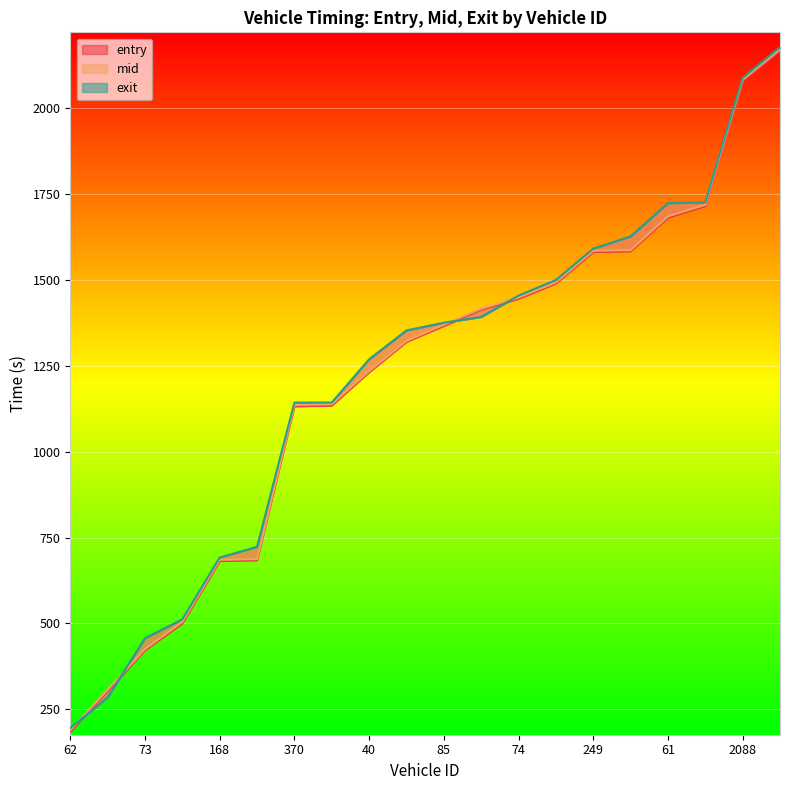

Count the number of data series in this chart.

3